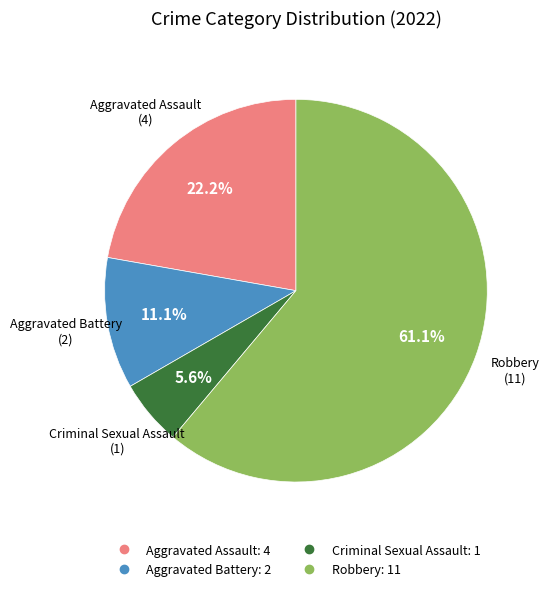

Between Criminal Sexual Assault and Aggravated Battery, which is larger?

Aggravated Battery